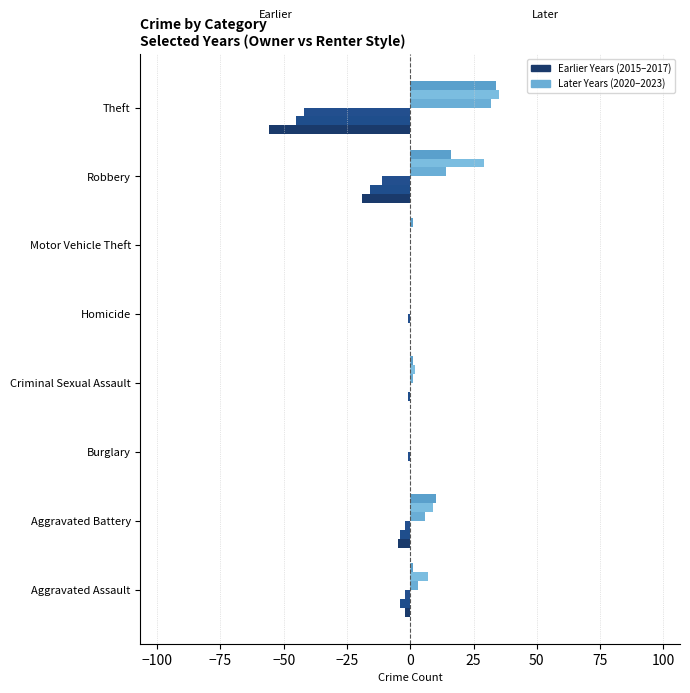

Count the number of categories in the chart.

8